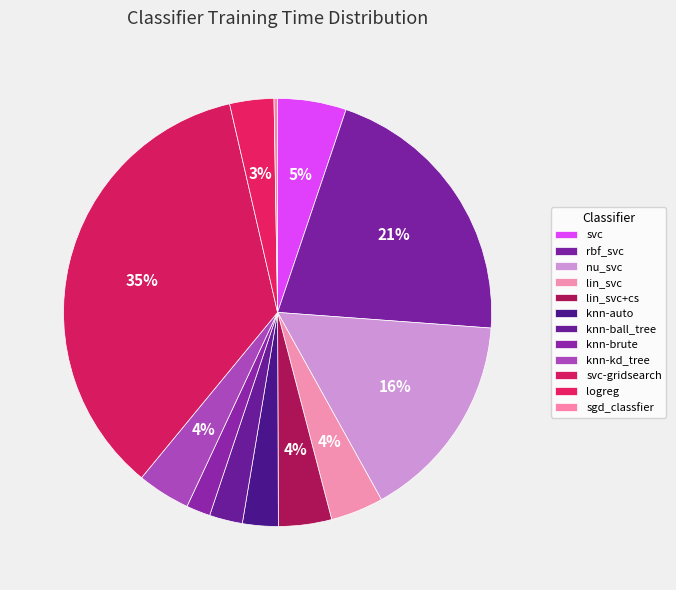

Which category has the smallest portion of the pie?

sgd_classfier